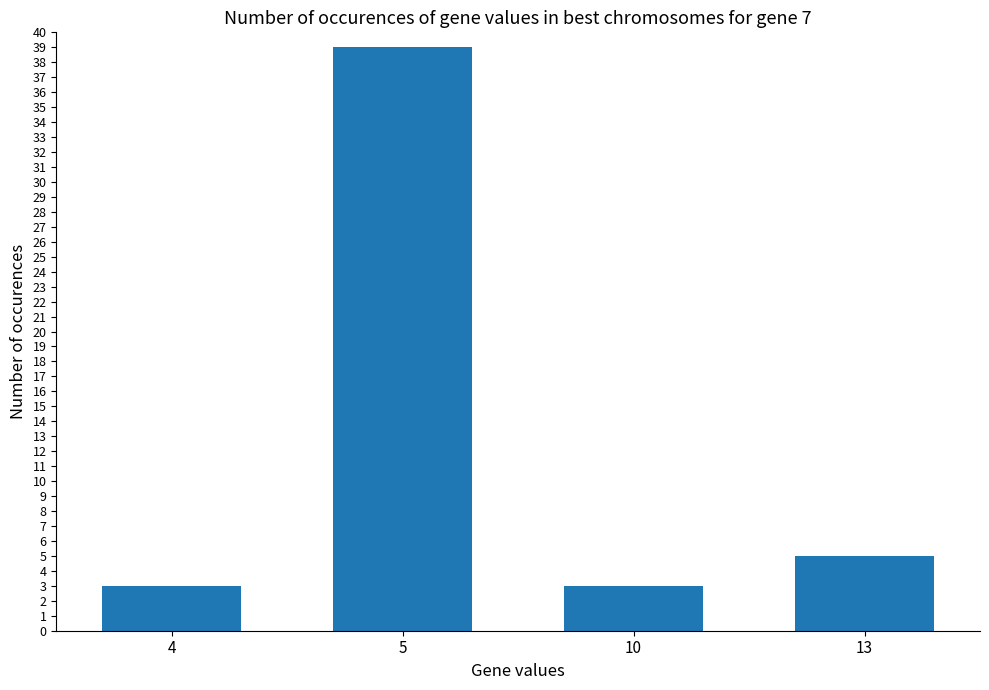

What is the greatest value displayed?

39